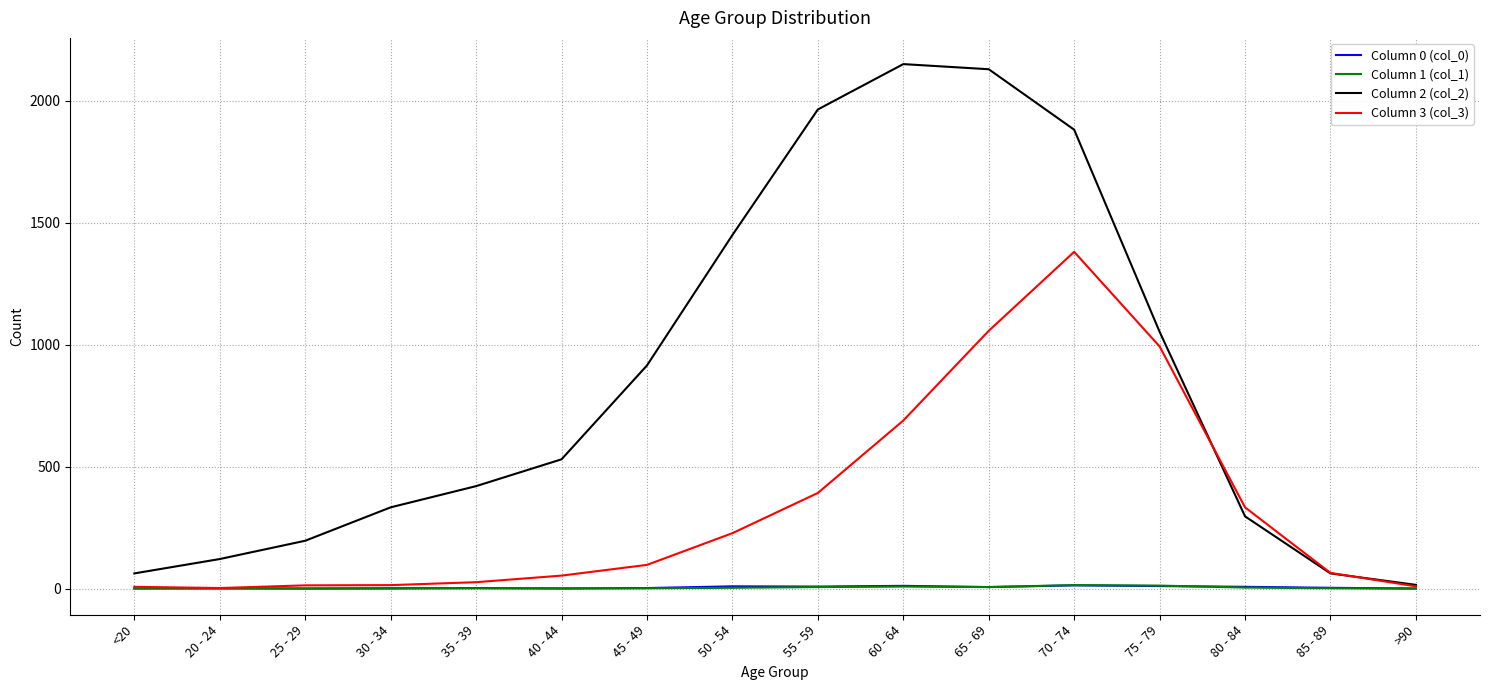

True or false: Column 0 (col_0) has more than 1 interior local peaks.

True